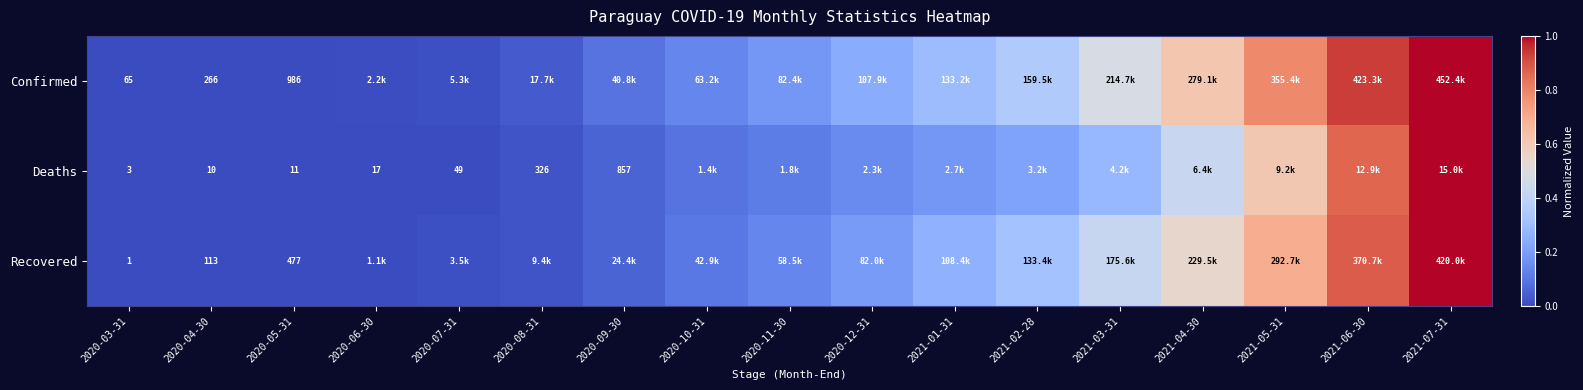

At 2020-03-31, list the series in order from smallest to largest.

Recovered, Deaths, Confirmed